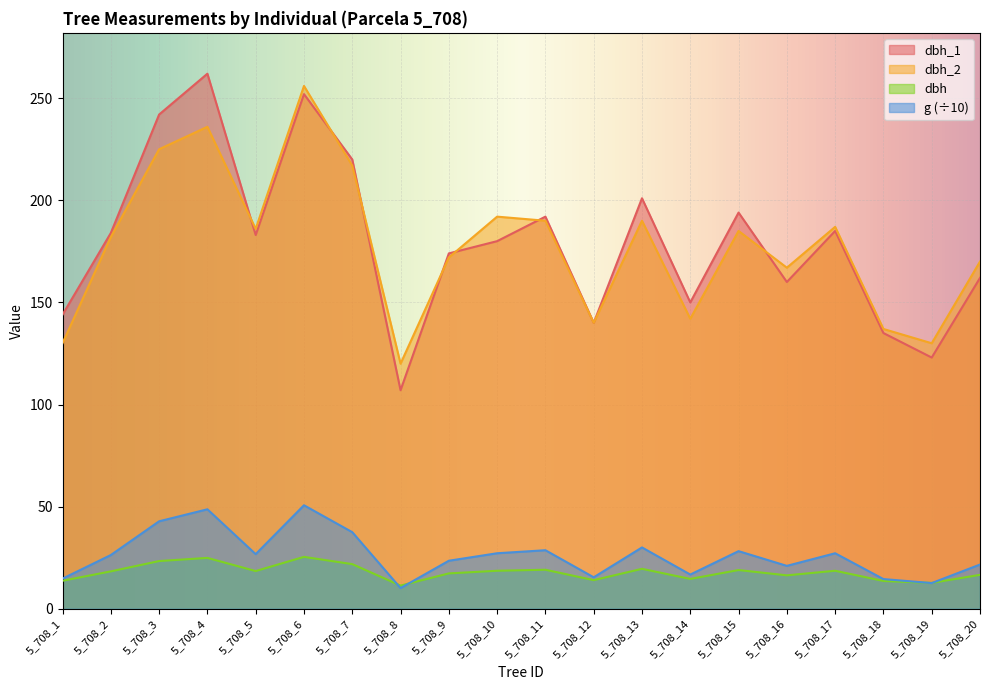

List the series in order of their peak value, highest first.

dbh_1, dbh_2, g (÷10), dbh